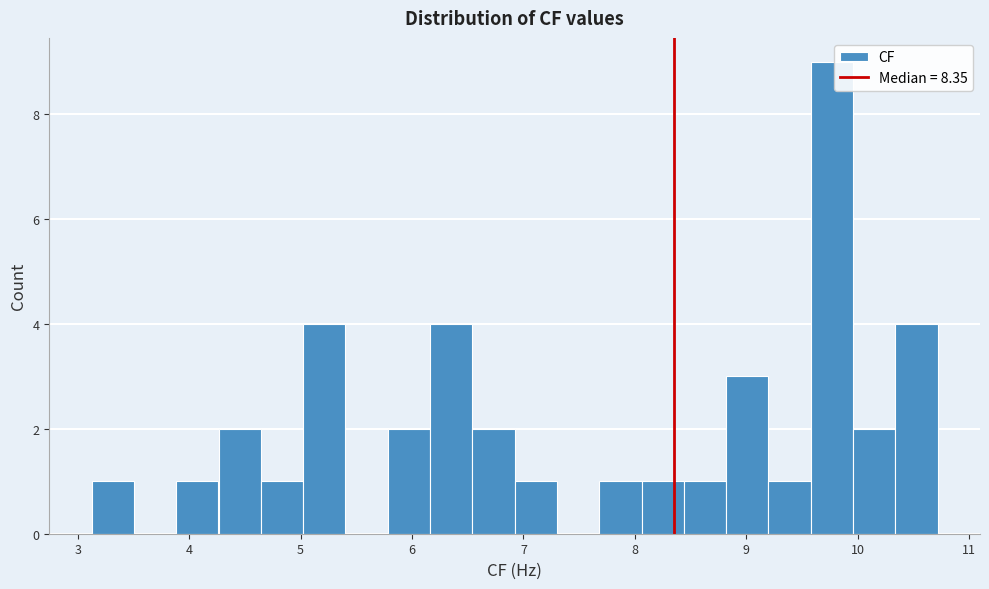

Around what value on the x-axis is the tallest bar? Give the approximate position of its centre, as read against the axis.

9.8